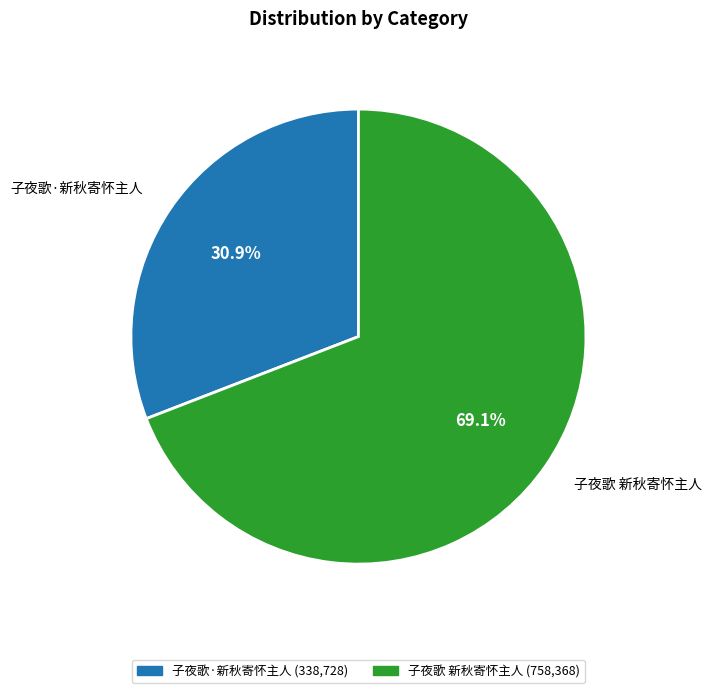

To the nearest percent, what percentage of the pie is 子夜歌 新秋寄怀主人?

69%